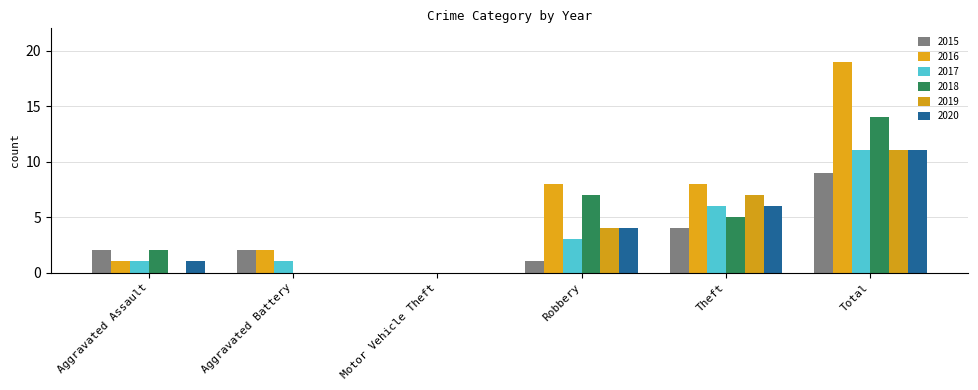

Which has a higher value, Aggravated Battery or Motor Vehicle Theft?

Aggravated Battery